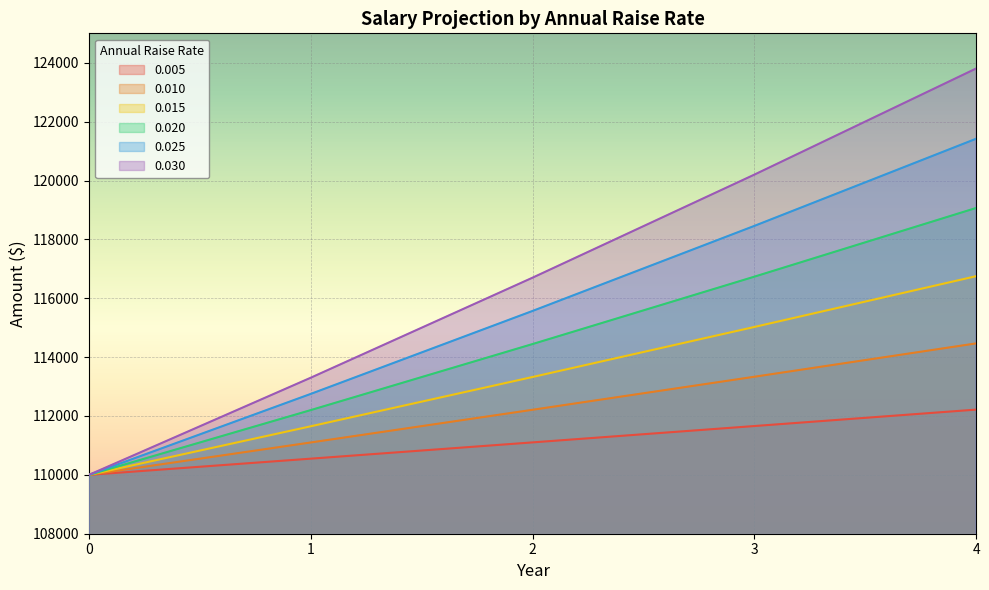

Where does the 0.005 series first go above 111102?

2